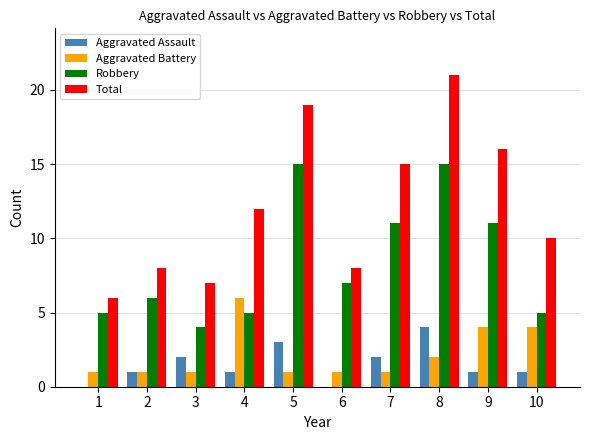

What is the approximate value of Aggravated Battery at 9?

4